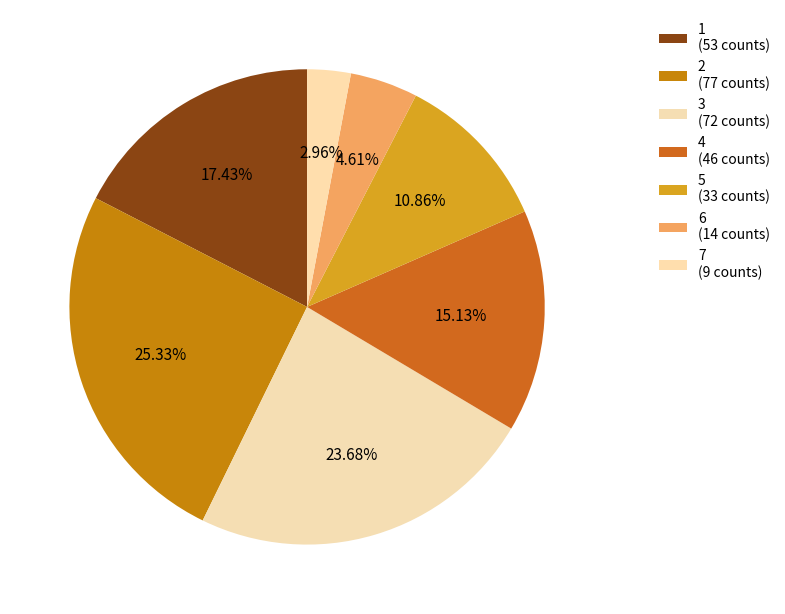

Count the number of slices in the pie.

7